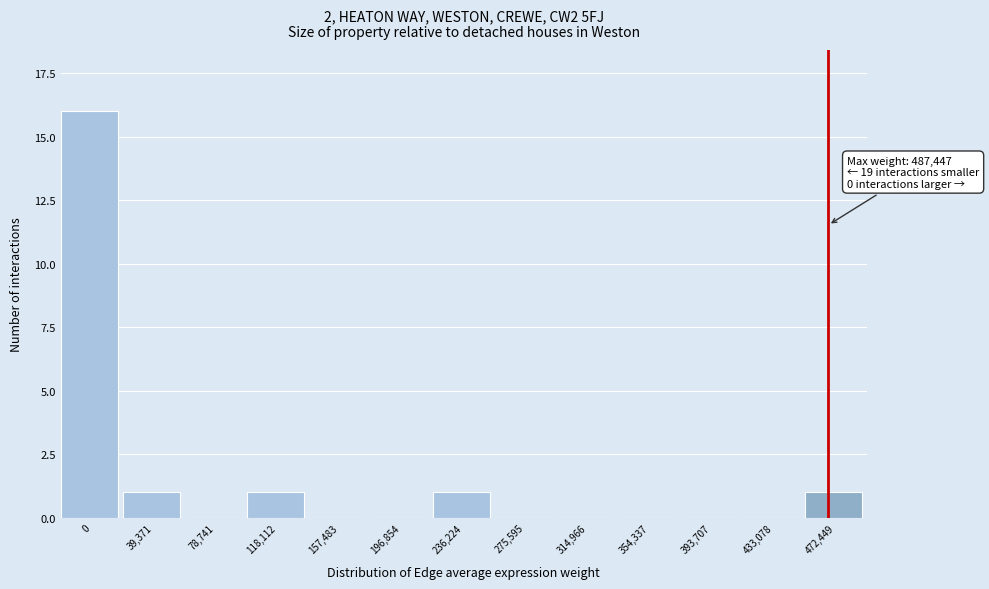

Reading left to right, list all the values displayed in this chart.

0=16	39,371=1	78,741=0	118,112=1	157,483=0	196,854=0	236,224=1	275,595=0	314,966=0	354,337=0	393,707=0	433,078=0	472,449=1